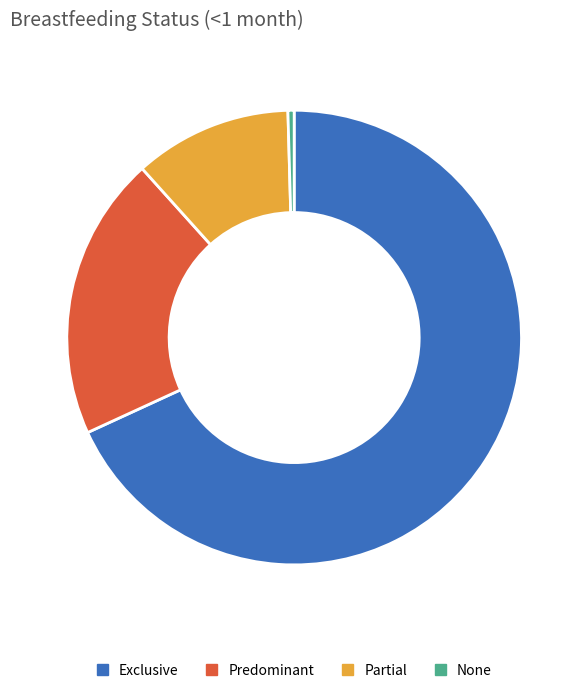

Does Predominant represent more than half of the total?

No